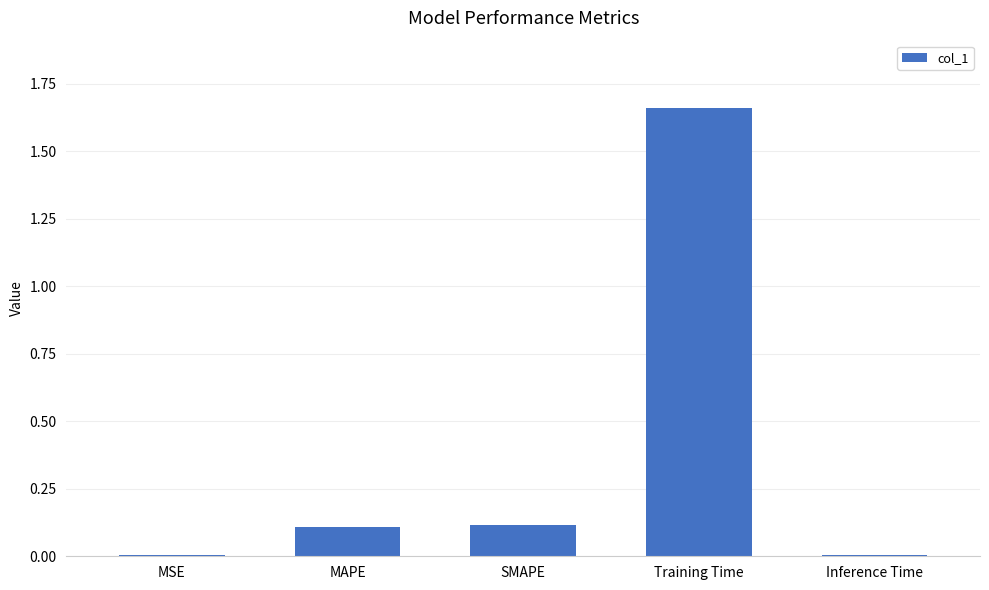

What is the sum of all values?

1.9